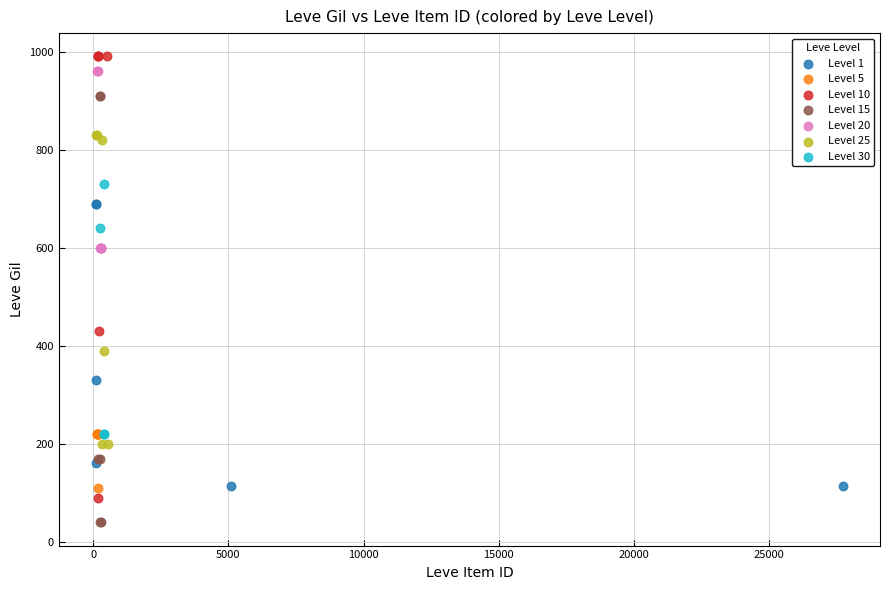

Which series reaches the minimum Y coordinate?

Level 15